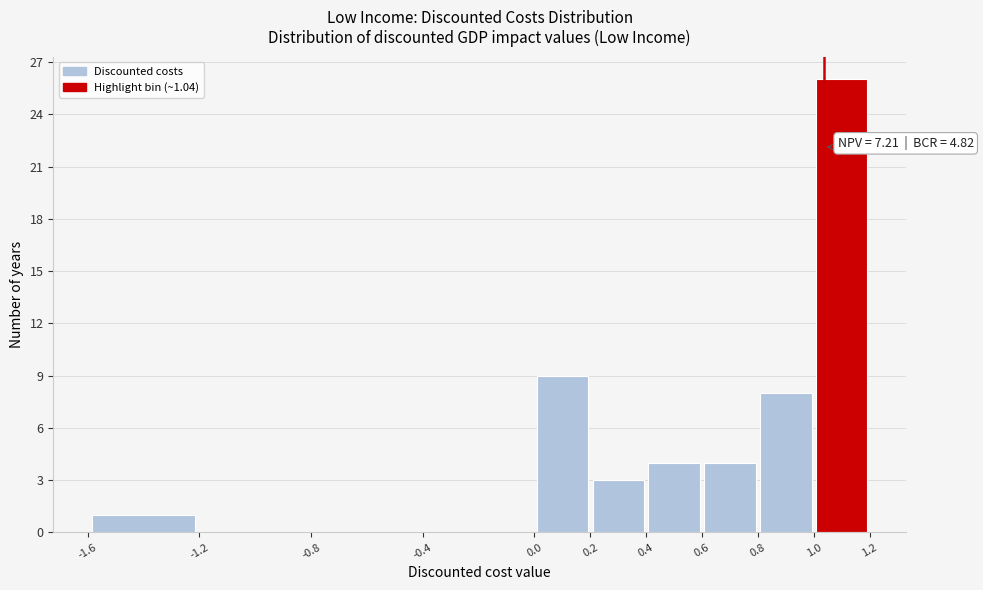

Over which range of the x-axis is the bar tallest?

1.0 to 1.2